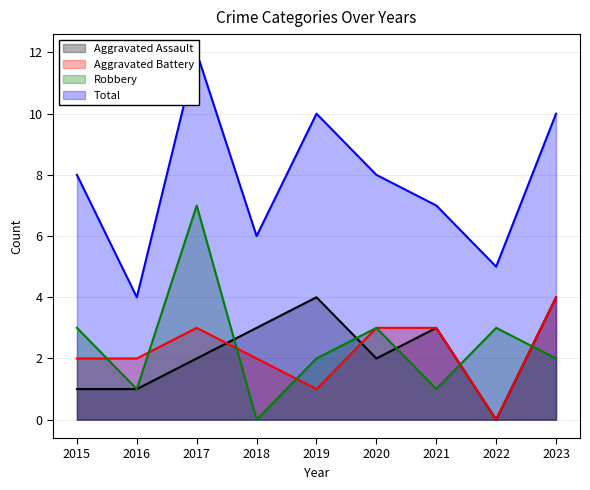

How many interior local valleys does the Total series have?

3